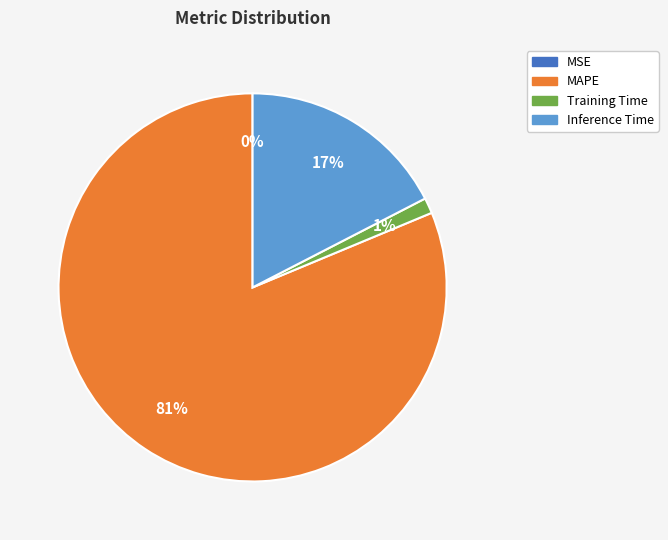

What is the largest slice in the pie chart?

MAPE